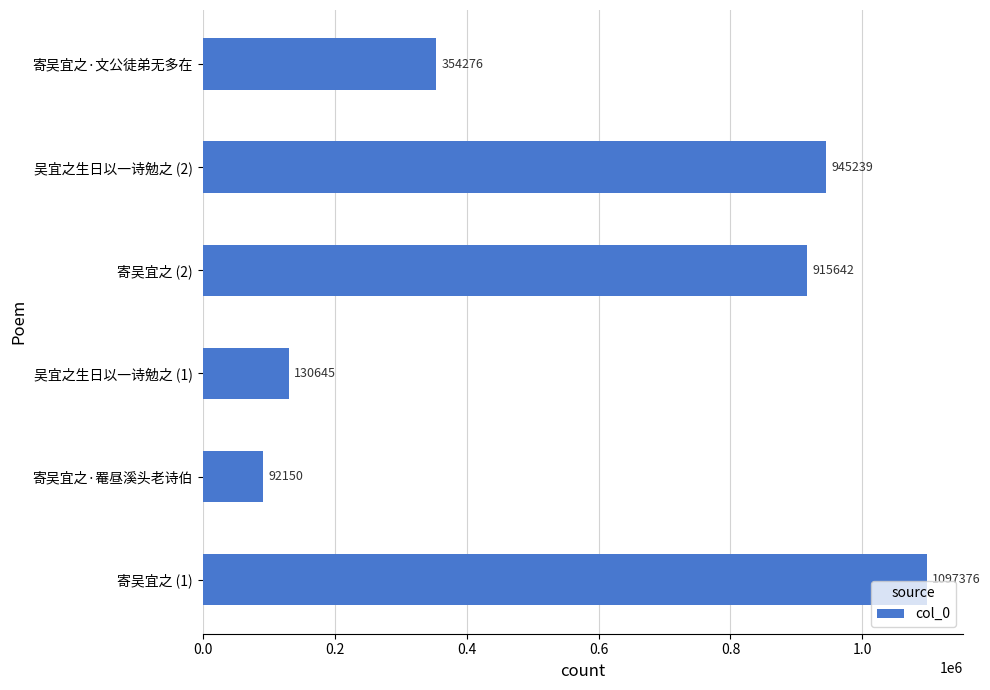

Does the chart contain stacked bars?

No